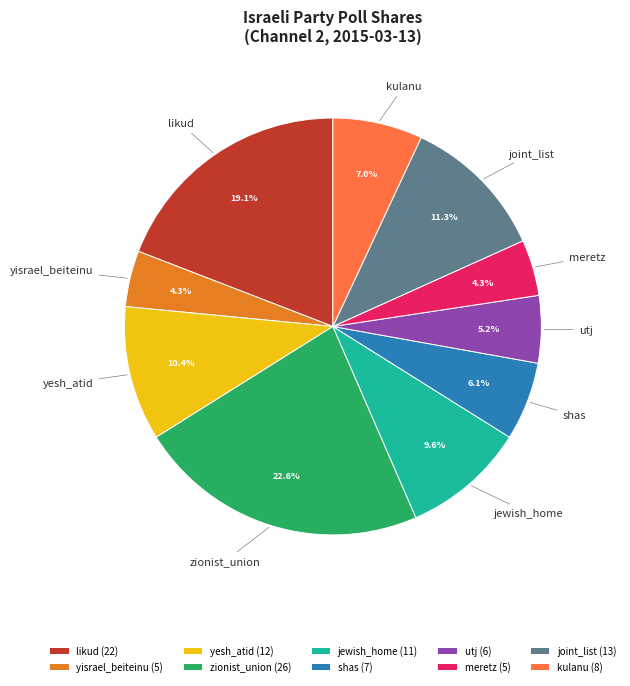

What is the total percentage of yesh_atid and jewish_home?

20.0%